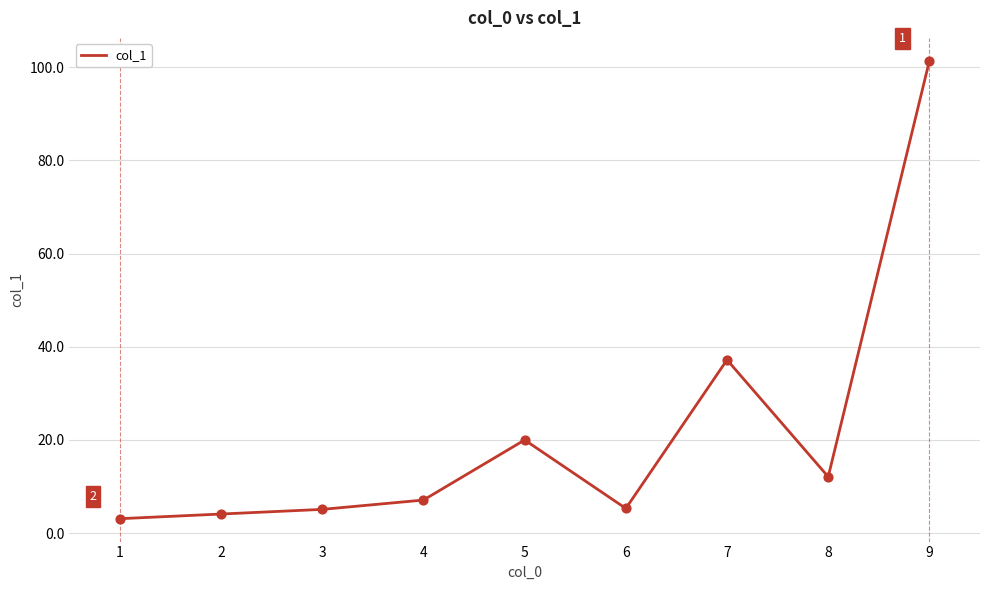

Between 2 and 4, which is larger?

4